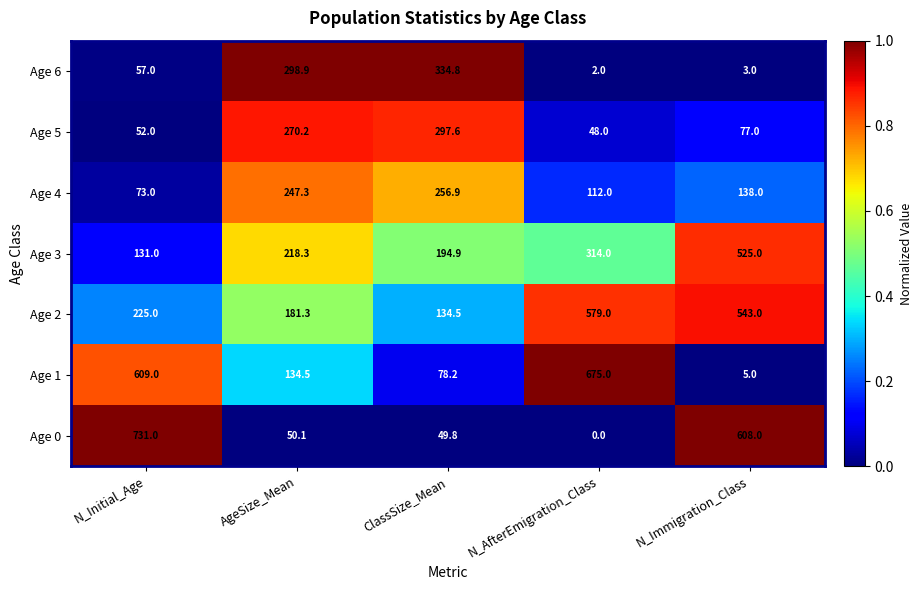

Rank the categories by Age 2 value from lowest to highest.

ClassSize_Mean, AgeSize_Mean, N_Initial_Age, N_Immigration_Class, N_AfterEmigration_Class